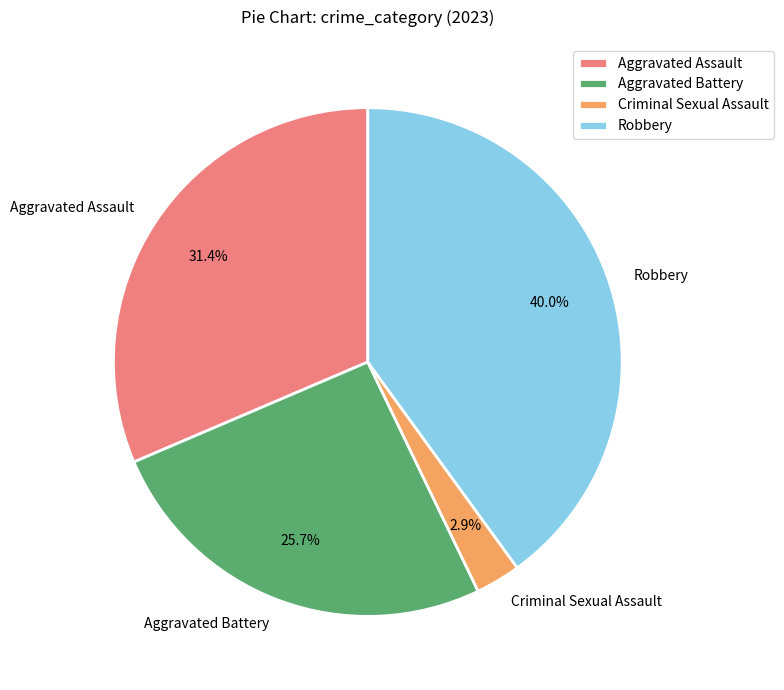

Which category has the smallest portion of the pie?

Criminal Sexual Assault